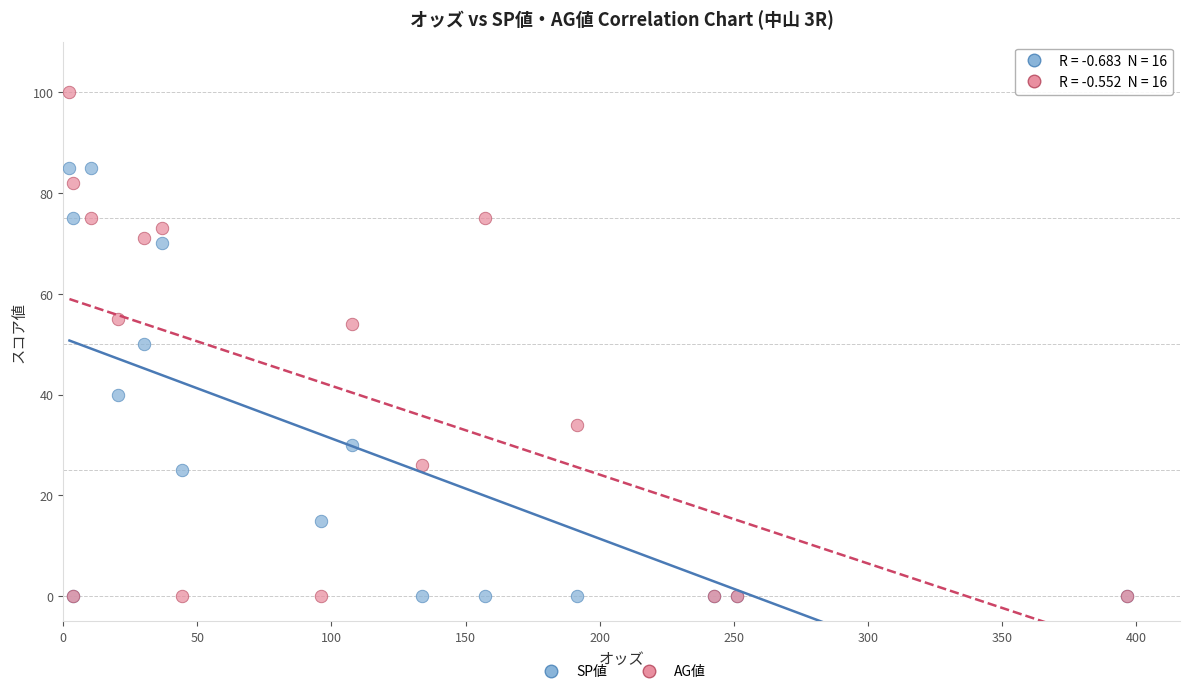

Which series has the widest spread of Y values?

AG値